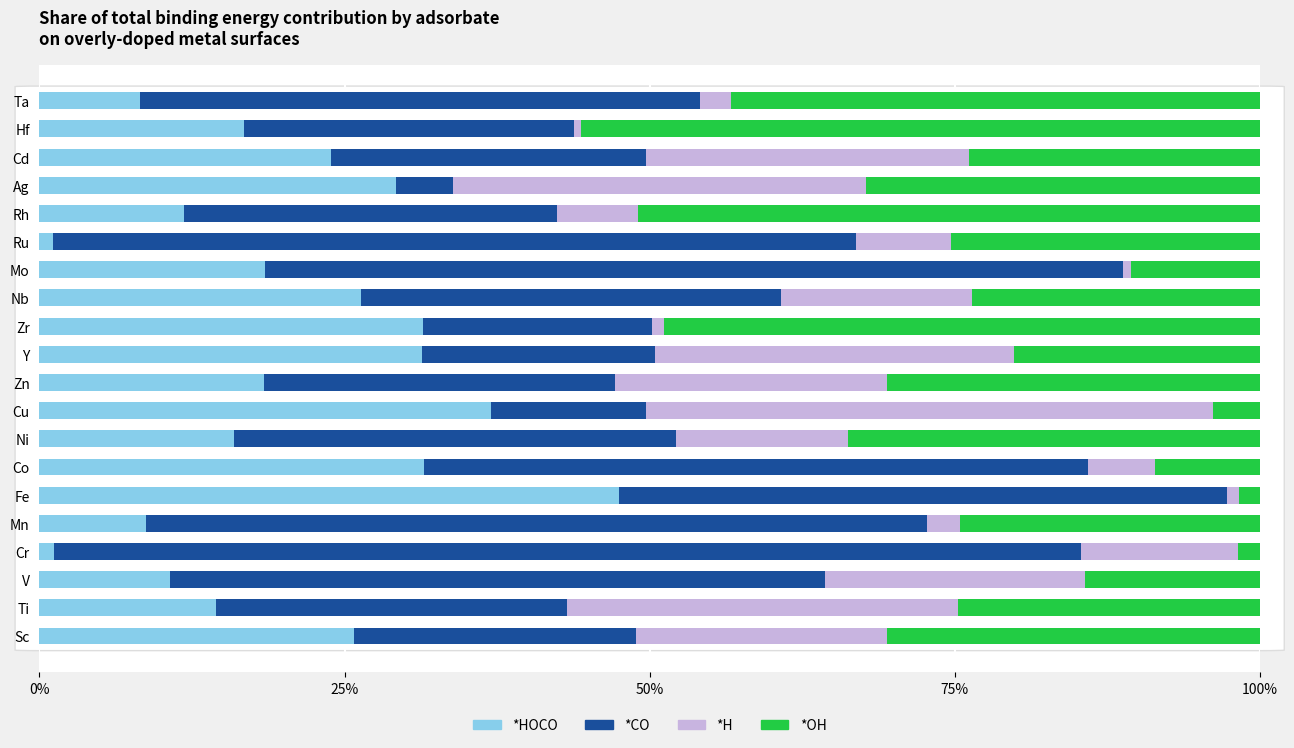

What are all the series names shown in the legend?

*HOCO, *CO, *H, *OH